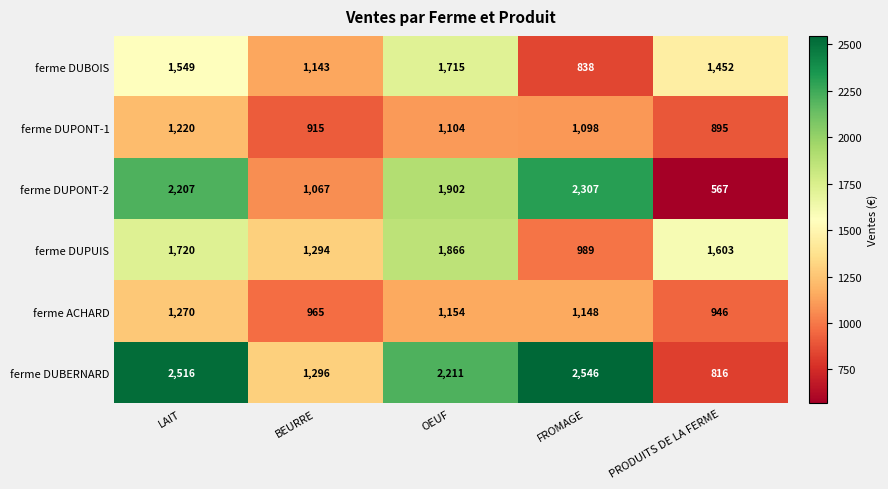

At which category is the sum across all series the highest?

LAIT